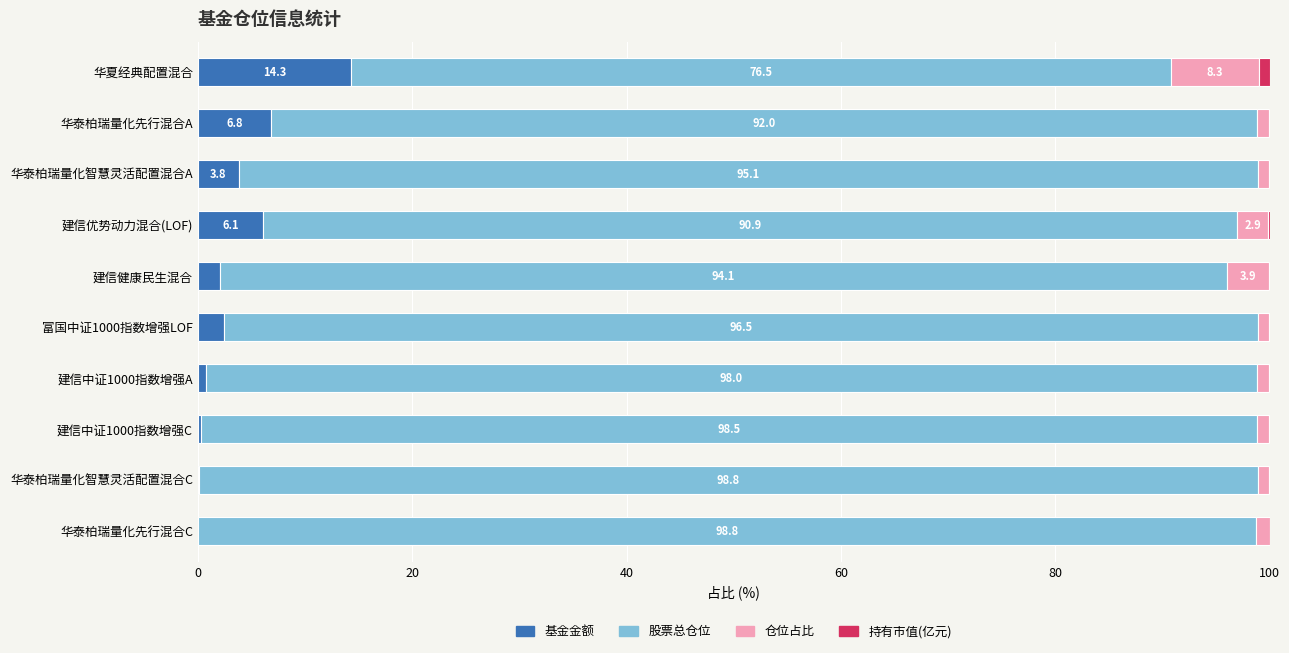

Is it true that 基金金额 equals 6.1 at 建信优势动力混合(LOF)?

True